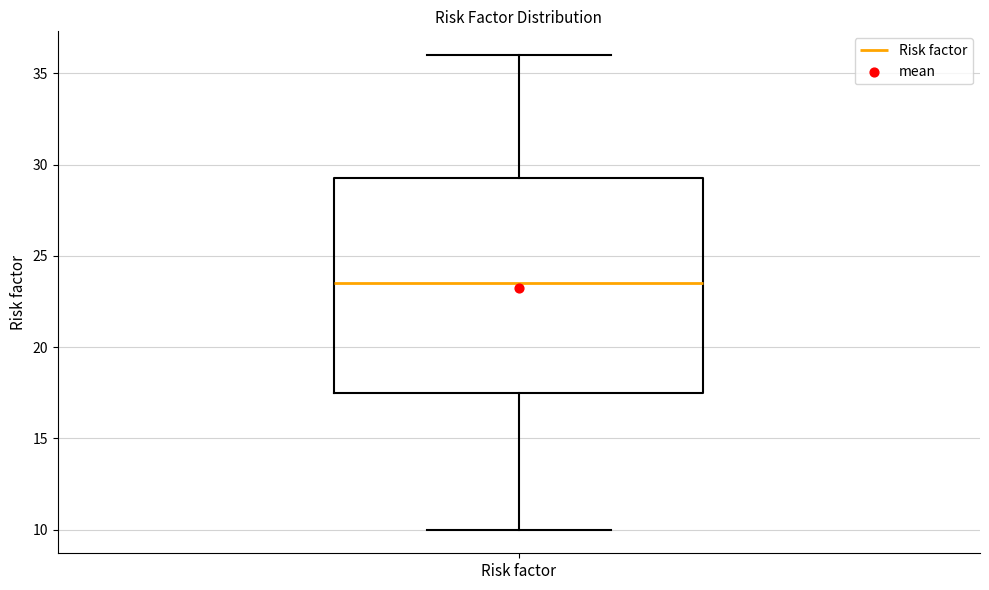

Where does the upper whisker of the box for Risk factor end on the y-axis? The values are not printed on the chart, so give them approximately, as read against the axis.

36.0